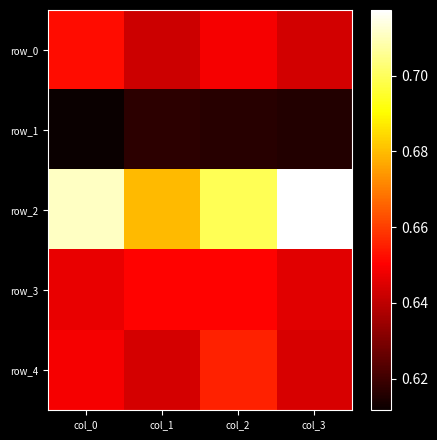

Is it true that row_4 equals 0.3 at col_3?

False